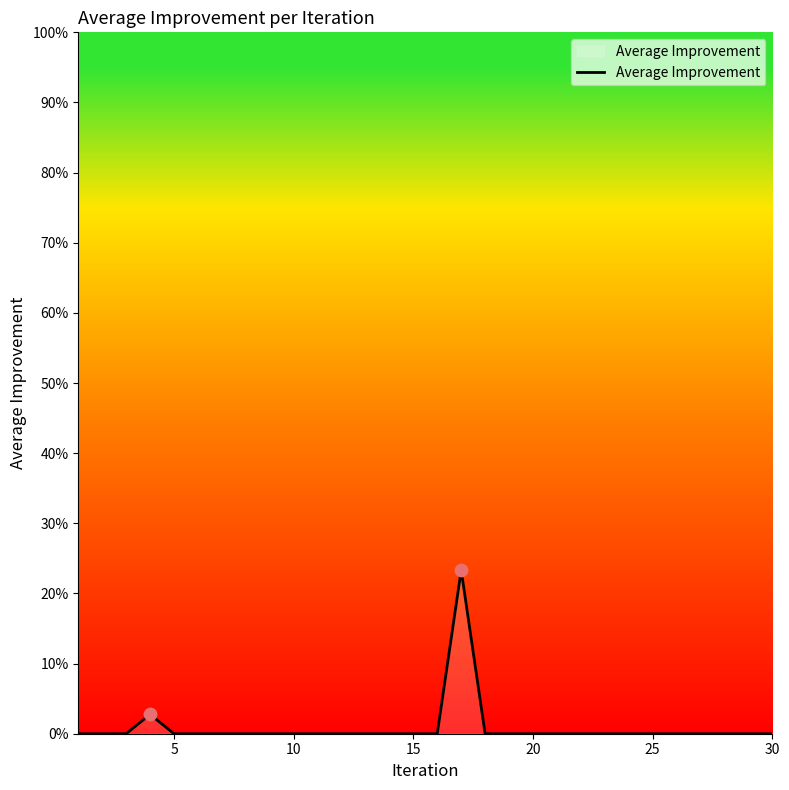

What is the difference between the maximum and minimum values?

23.3